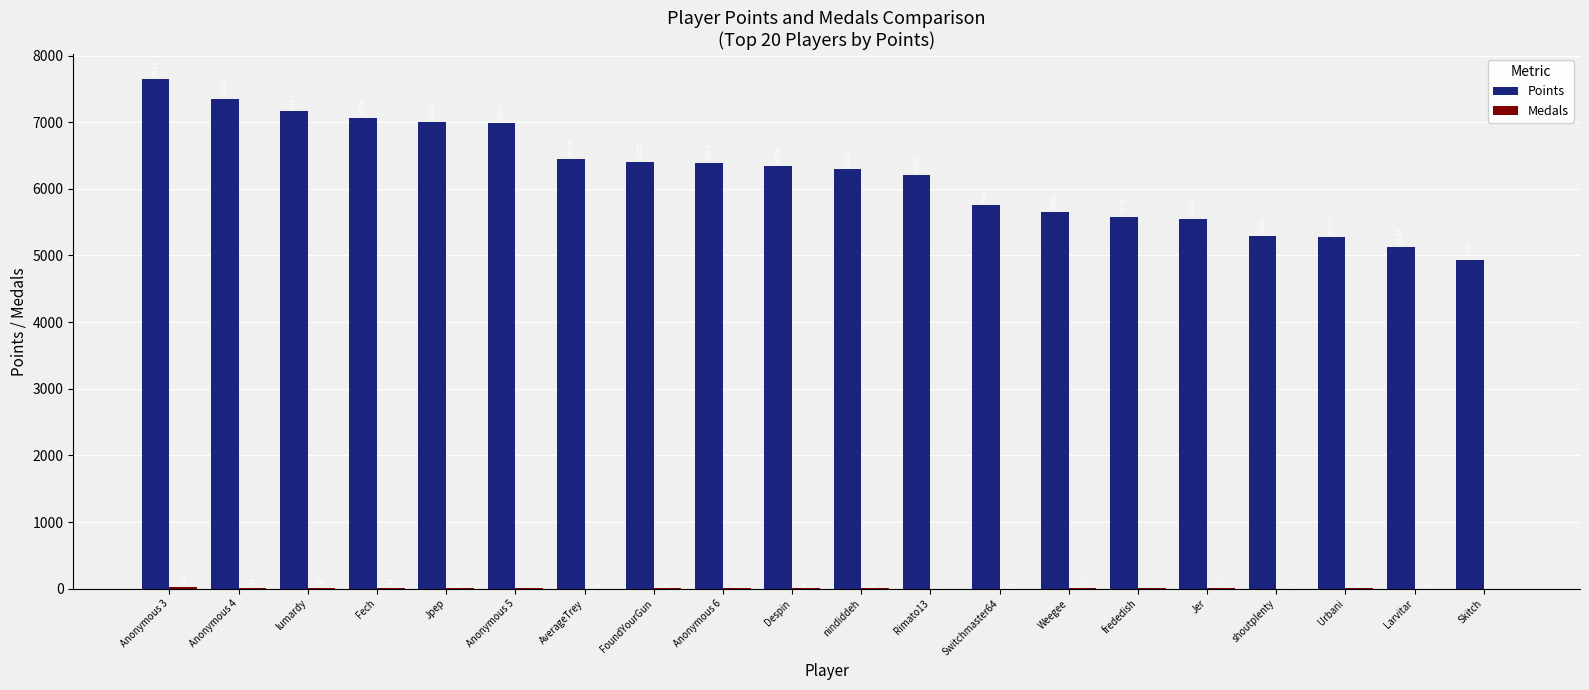

Are the bars grouped side by side (vs. stacked)?

Yes